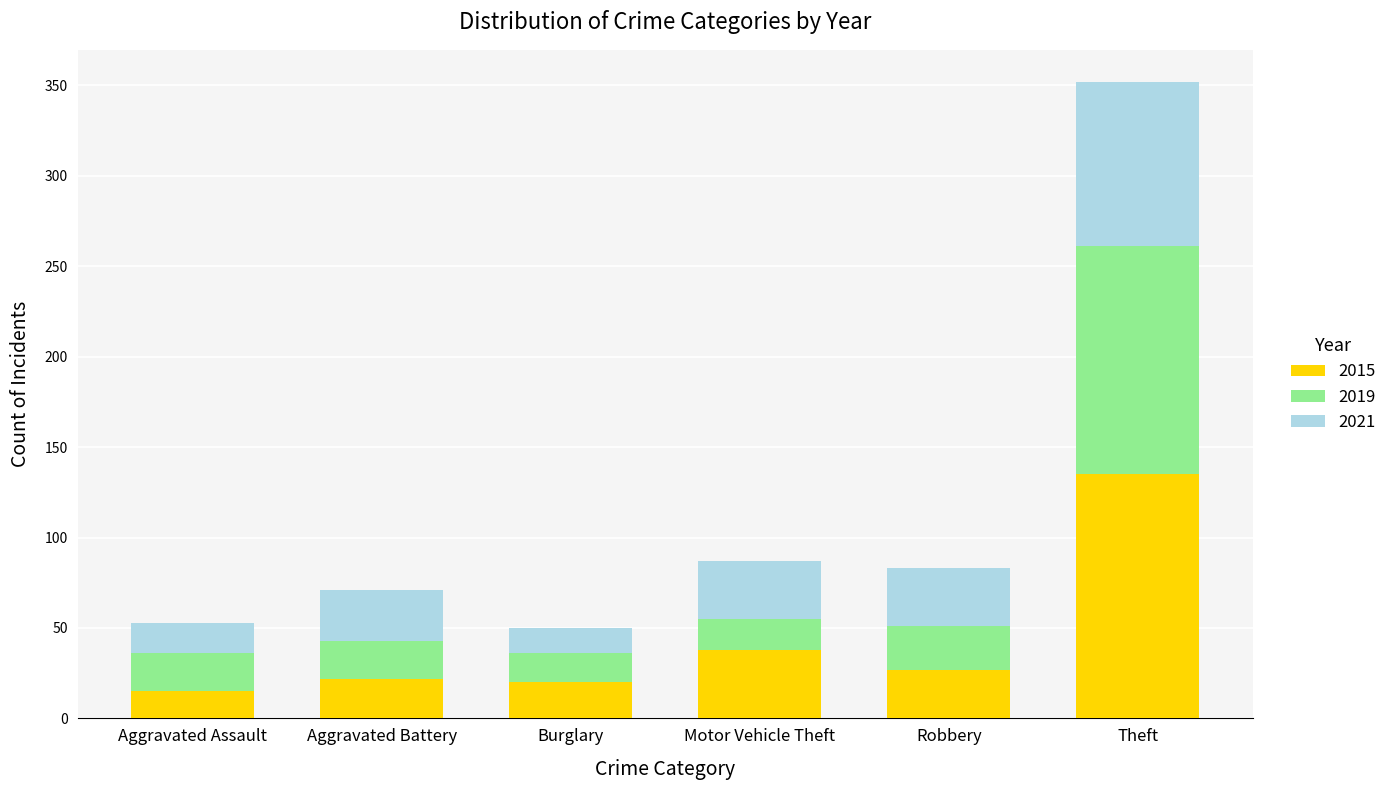

The value of 2015 at Theft is 135. True or false?

True